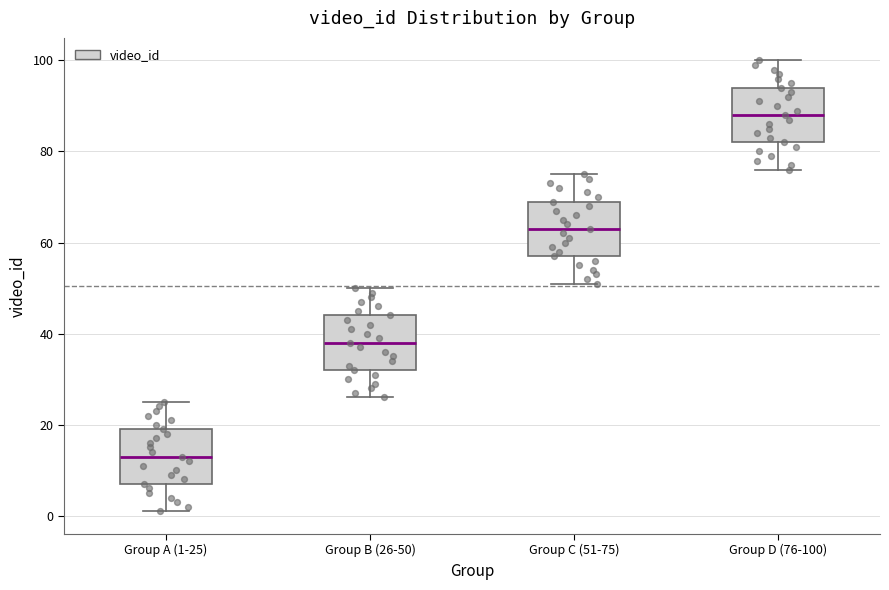

Where is the upper edge of the box for Group D (76-100) on the y-axis? The values are not printed on the chart, so give them approximately, as read against the axis.

94